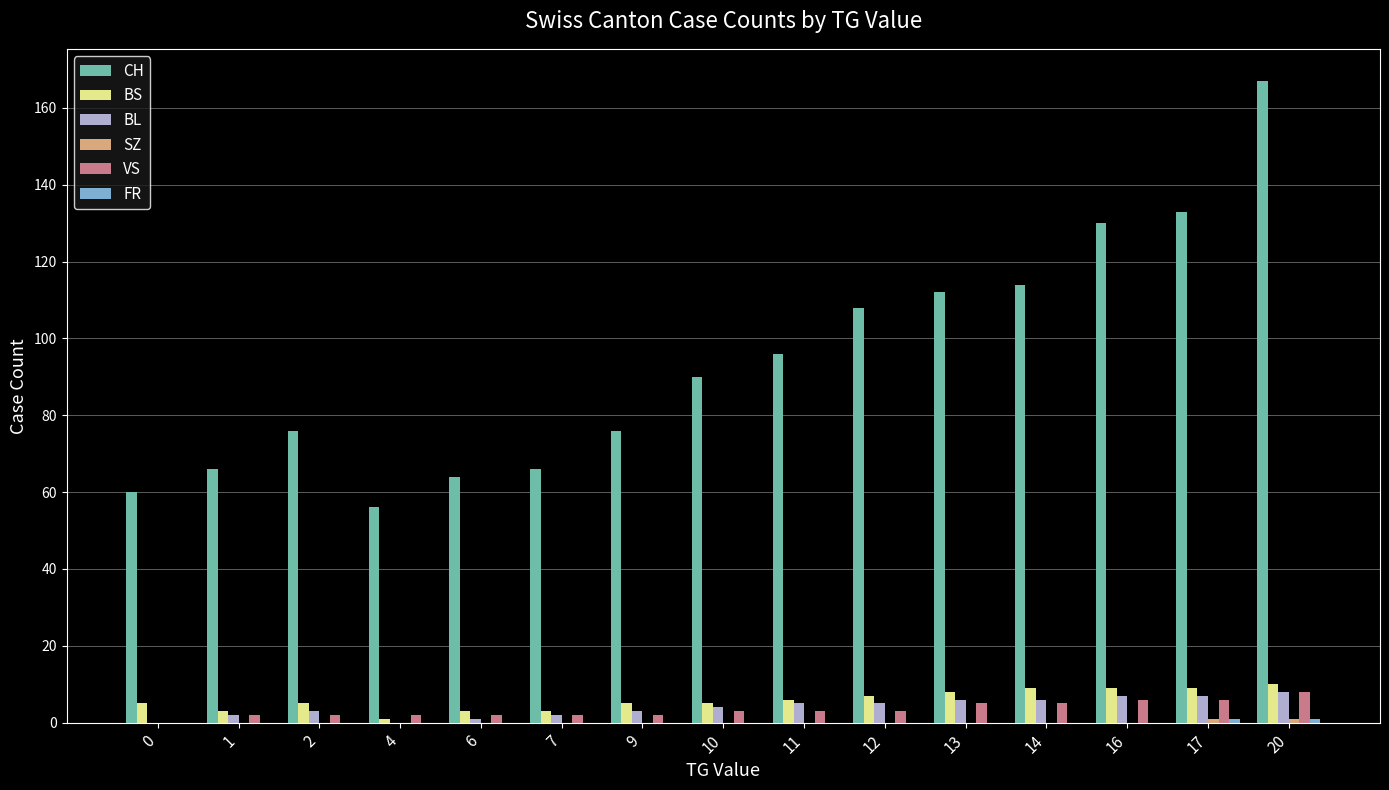

What is the sum of all CH values?

1414